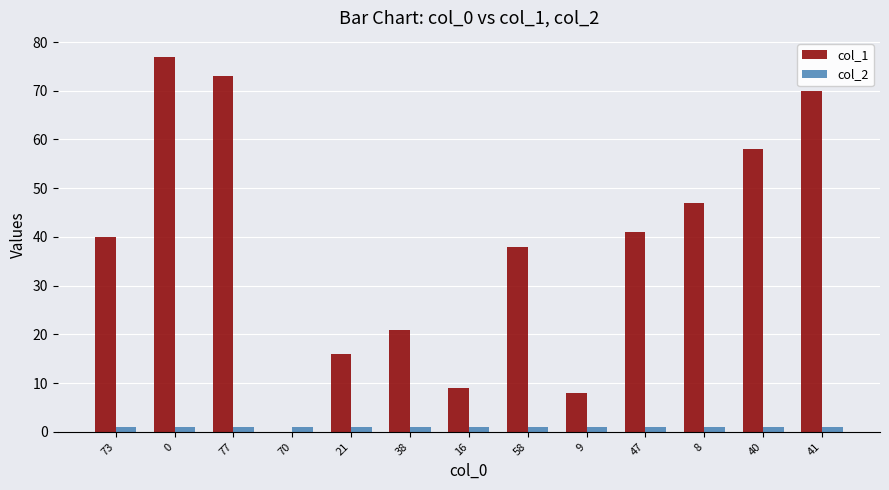

Is it true that col_2 equals 1 at 70?

True